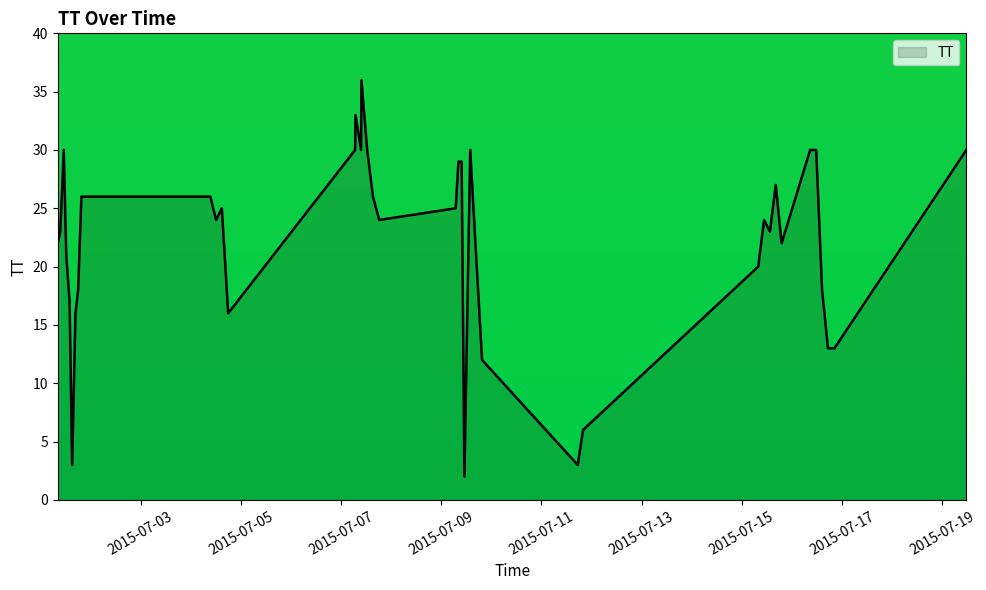

What is the greatest value displayed?

36